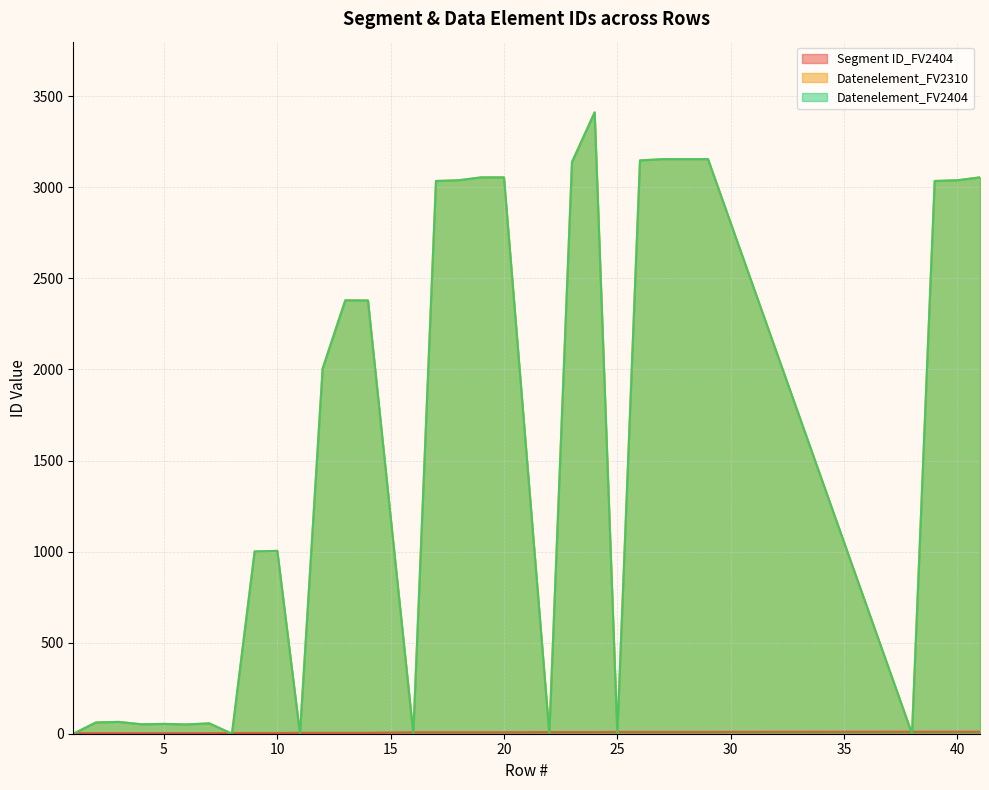

What is the difference between the second highest and minimum values in the Datenelement_FV2310 series?

3155